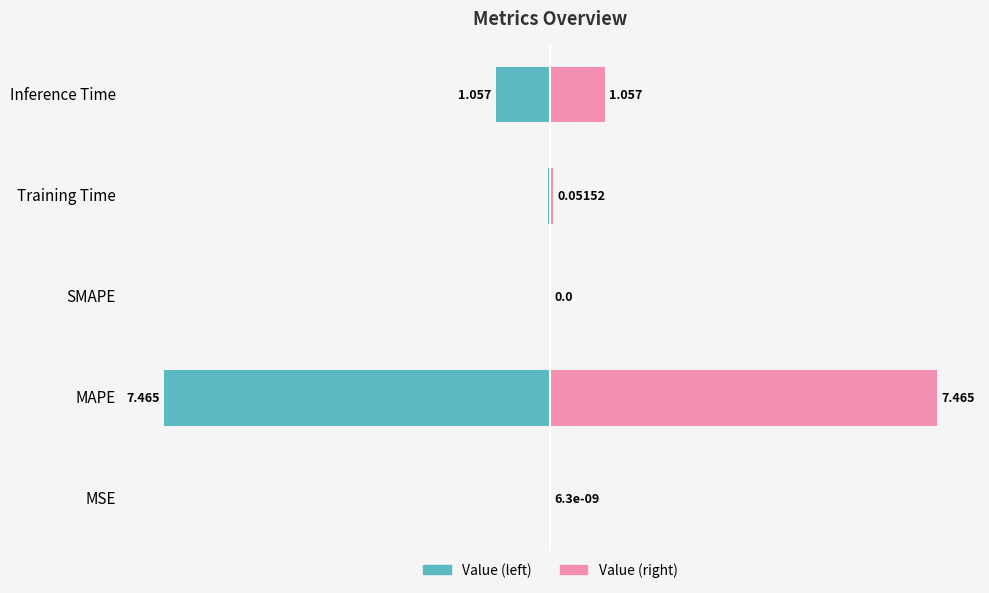

Between 4 and 2, which is larger?

2